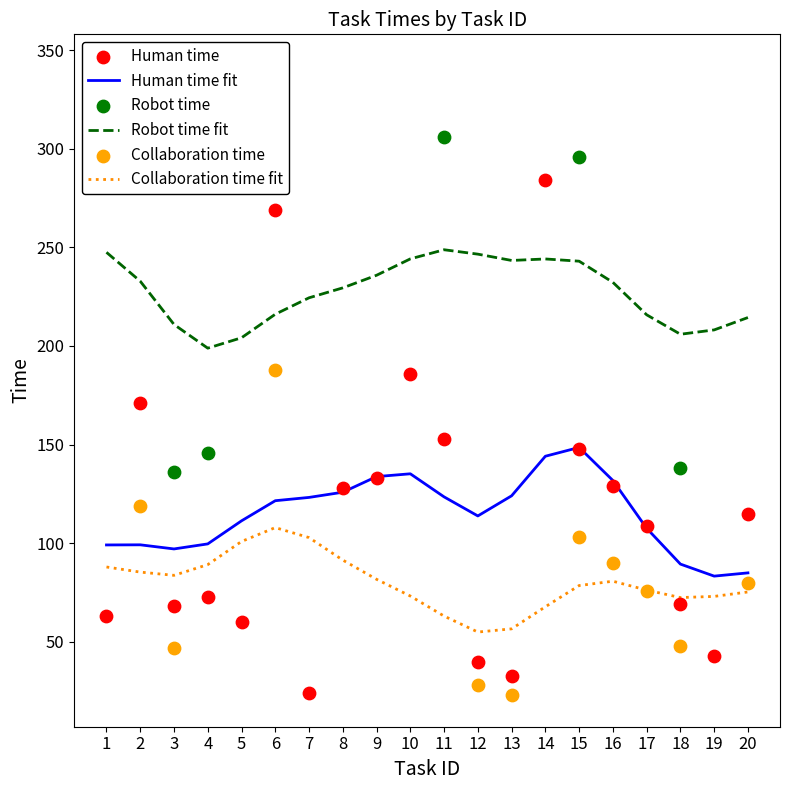

At how many categories does at least one series exceed 31?

19